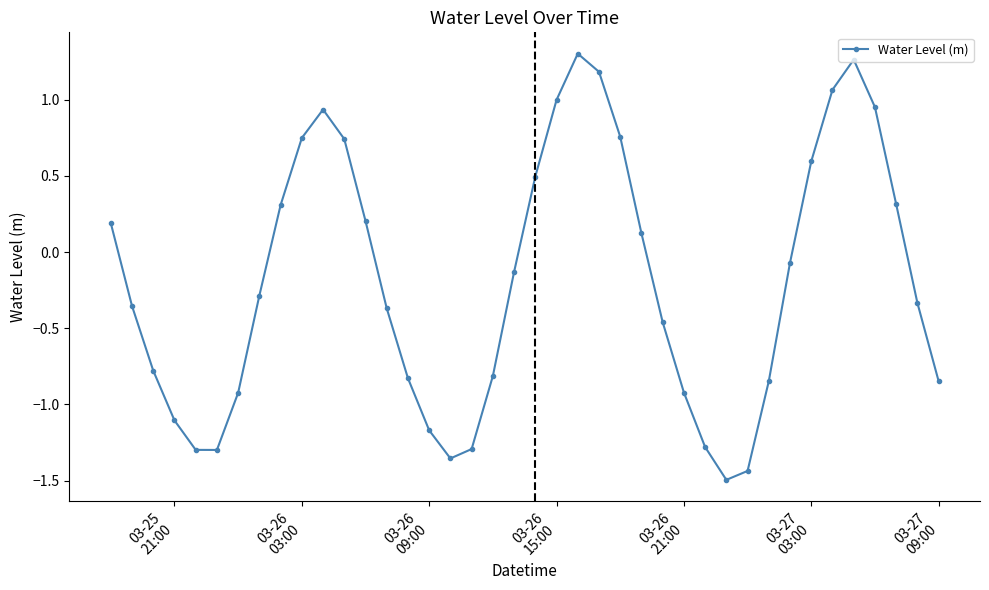

How many positive values are there?

17